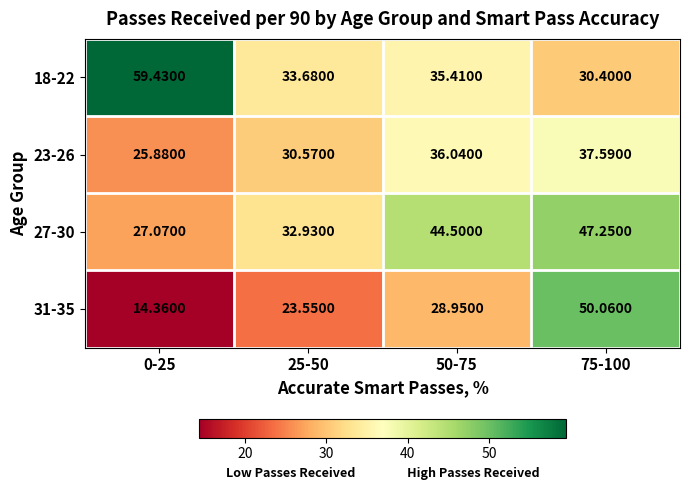

At how many categories does at least one series exceed 26?

4